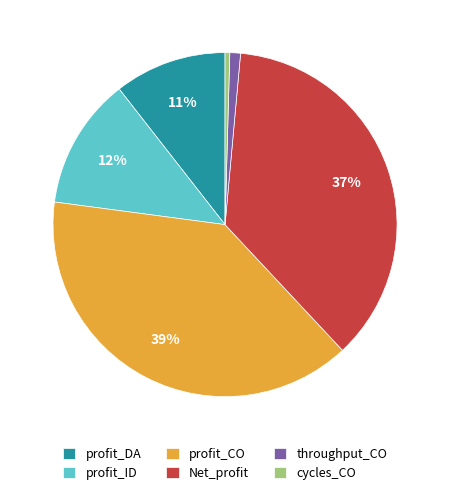

To the nearest percent, what is the combined percentage of Net_profit and profit_ID?

49%